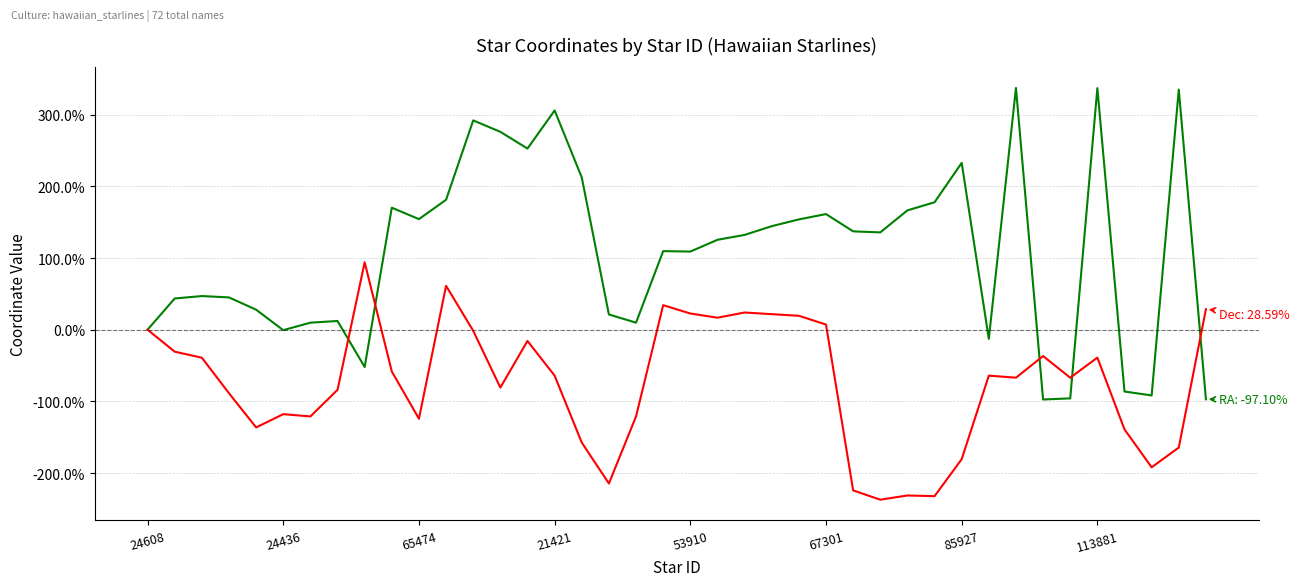

What is the minimum value shown in the chart?

-237.2